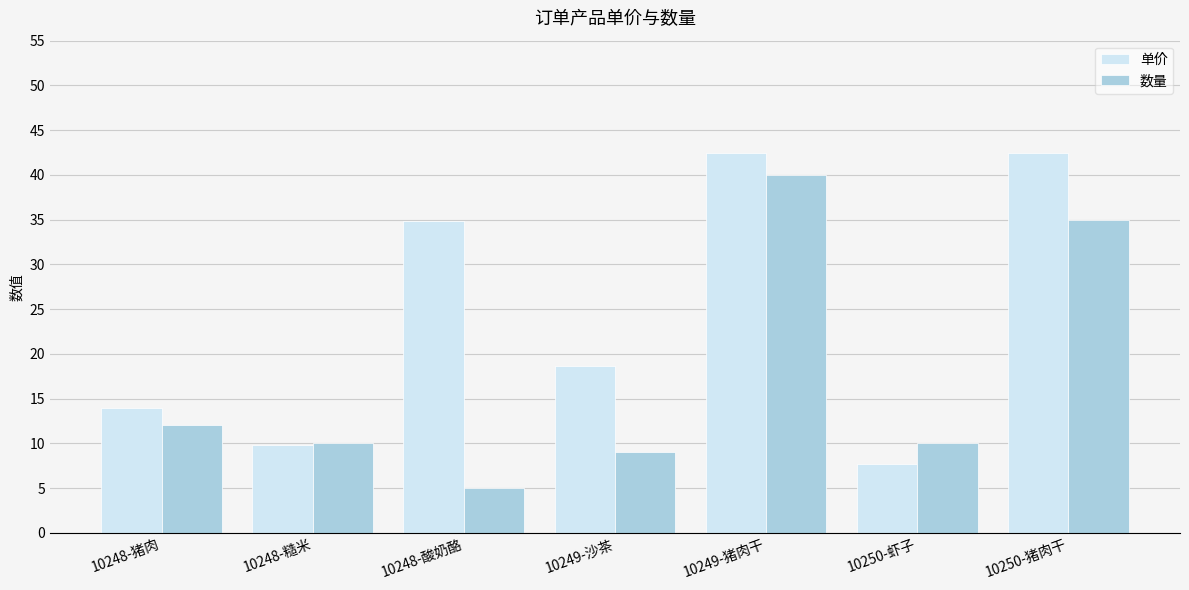

What is the difference between the highest and lowest values at 10249-沙茶?

9.6